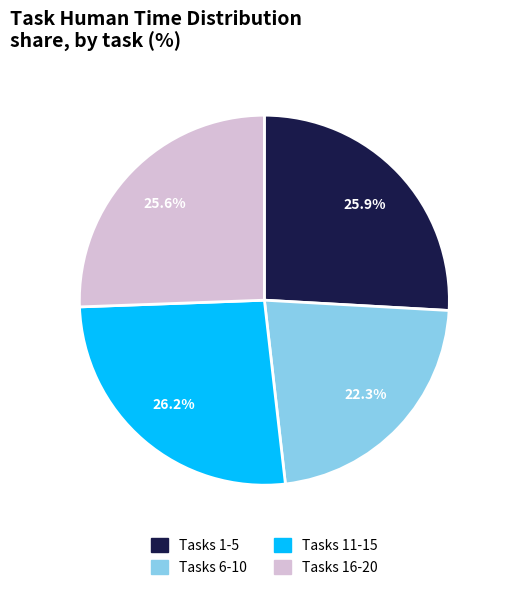

Does any single category account for the majority?

No